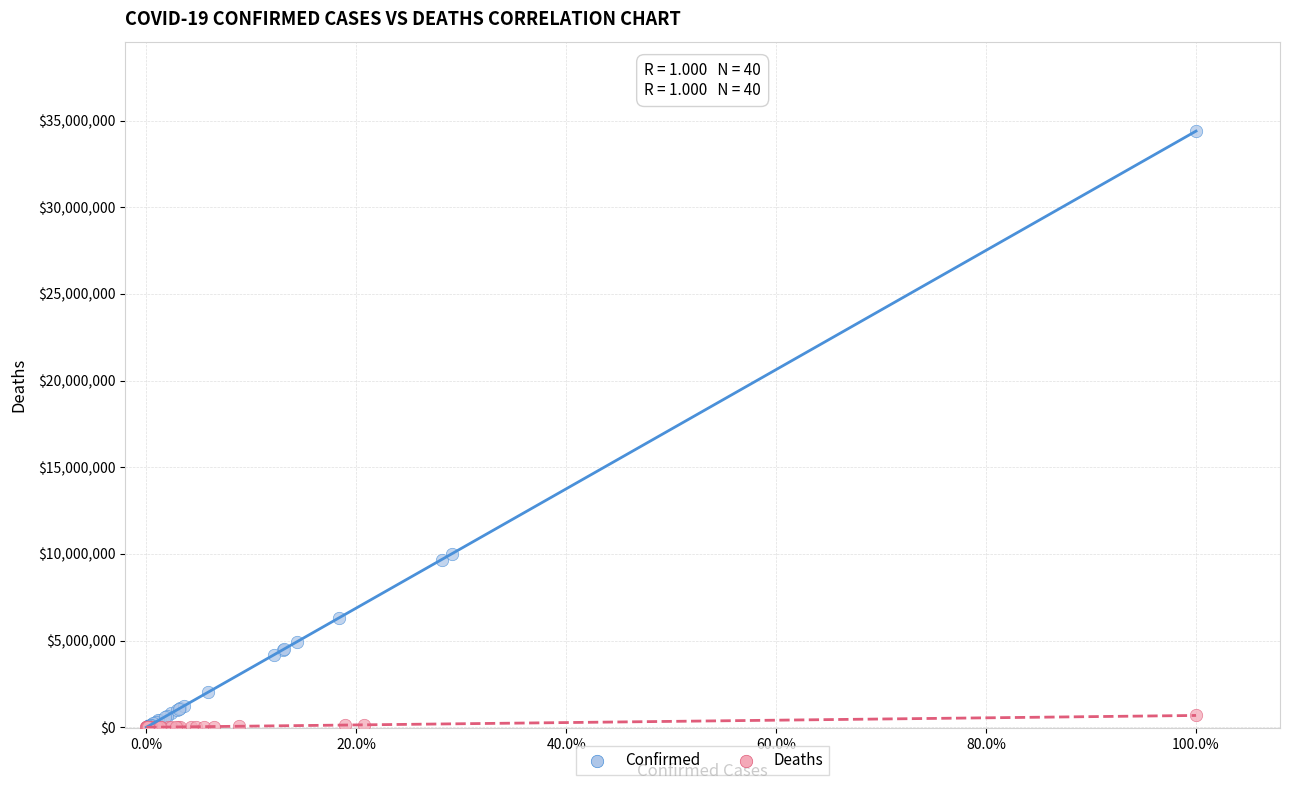

Which series reaches the maximum Y coordinate?

Confirmed